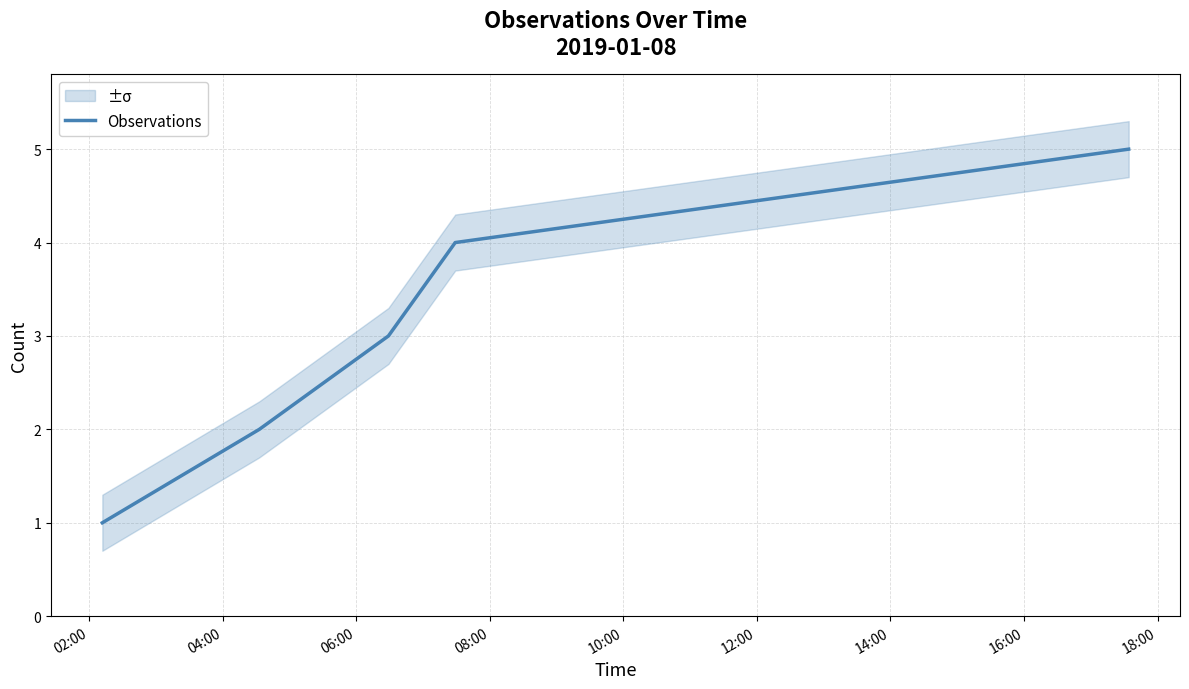

What is the value of the 2nd point from the left?

2